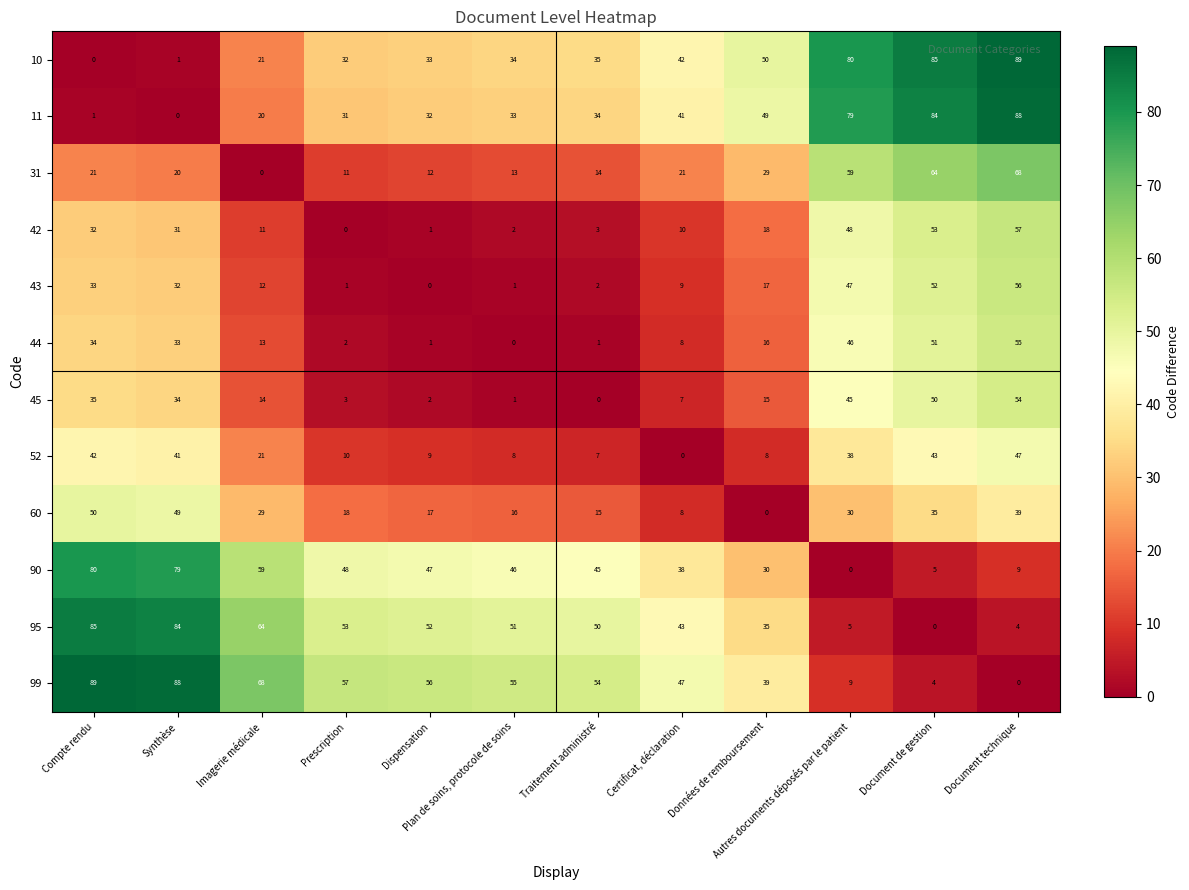

What is the spread (max minus min) of values at Prescription?

57